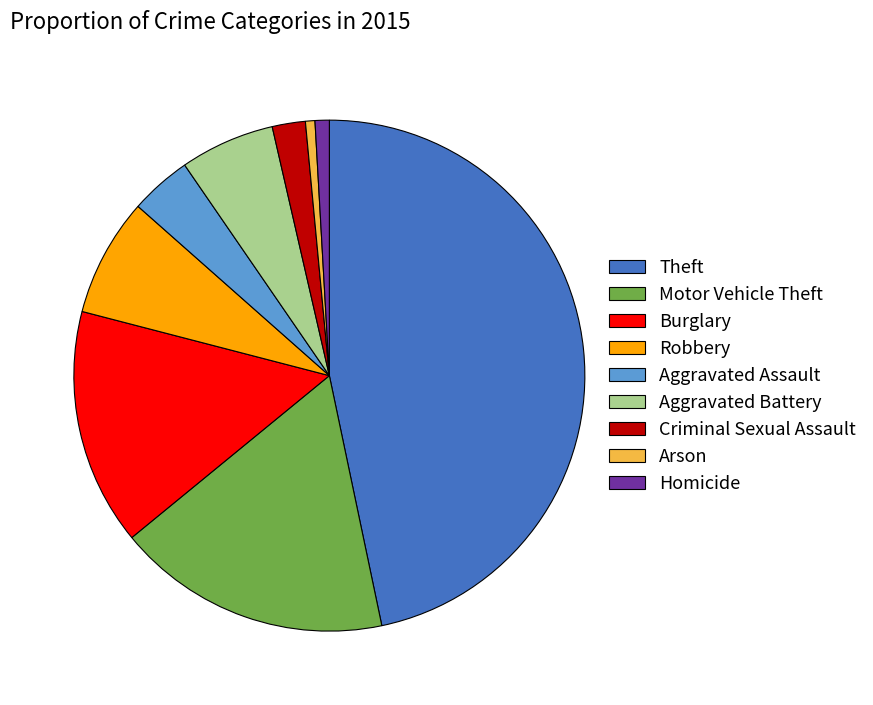

Approximately how many times larger is the value at Arson compared to Criminal Sexual Assault?

0.3